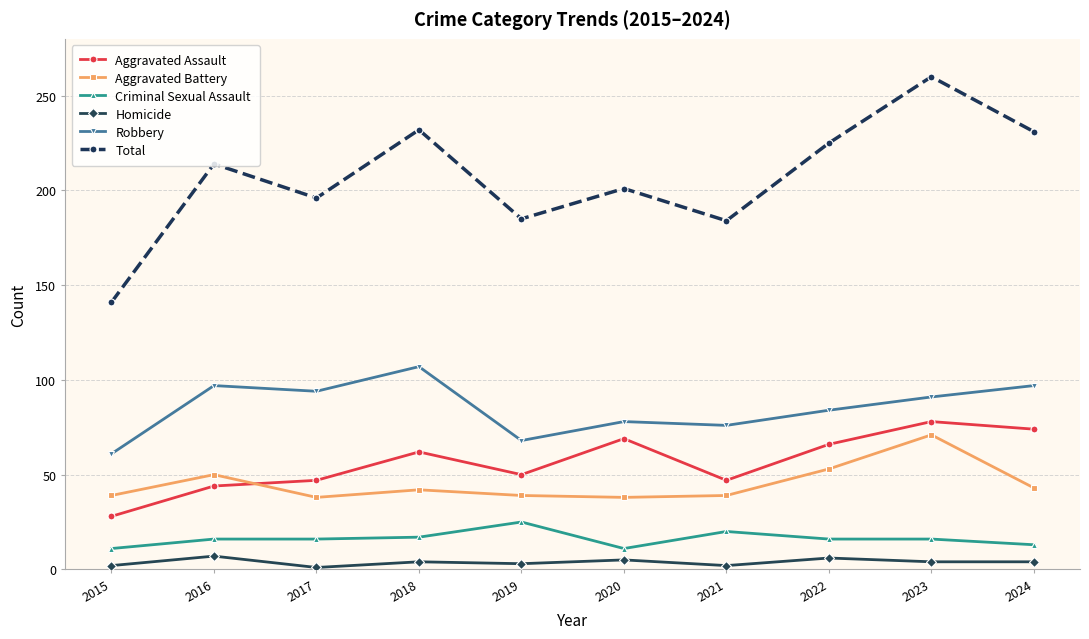

At which category does Total reach its first local valley?

2017